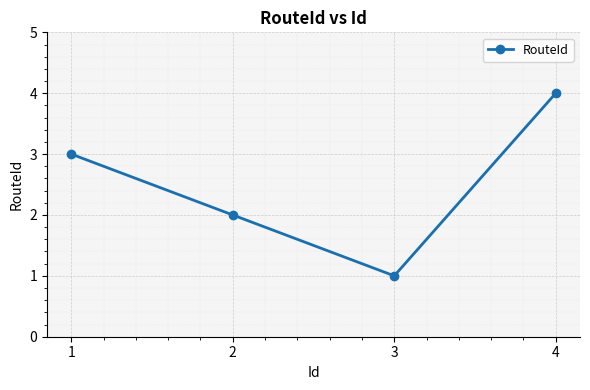

Approximately how many times larger is the value at 1 compared to 3?

3.0